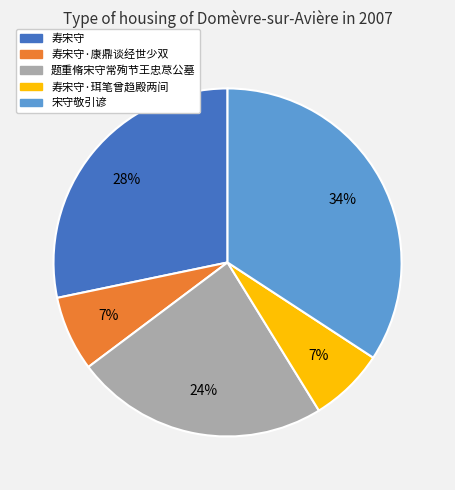

Does any single category account for the majority?

No